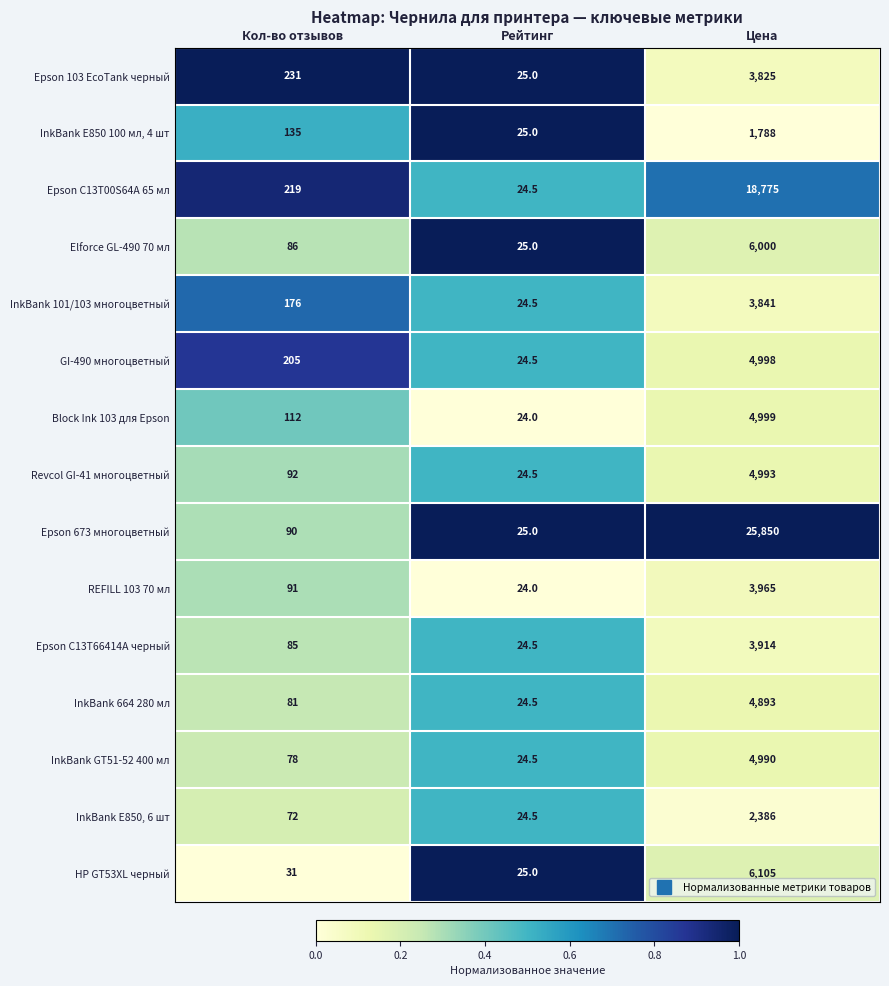

Between Кол-во отзывов and Цена, which series saw the biggest shift?

Epson 673 многоцветный